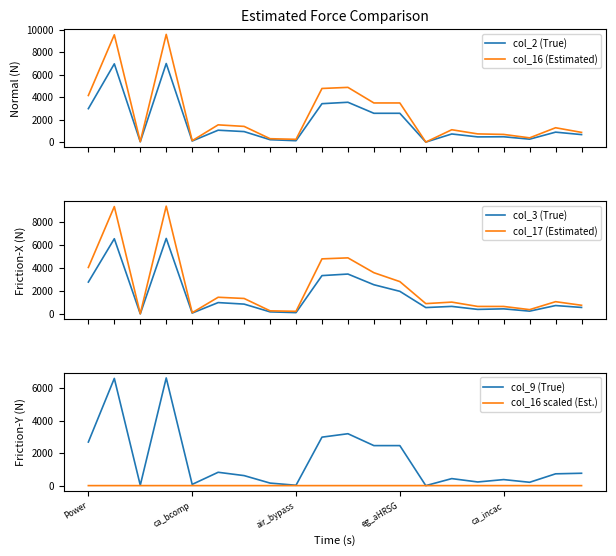

How many interior local peaks does the col_9 (True) series have?

6